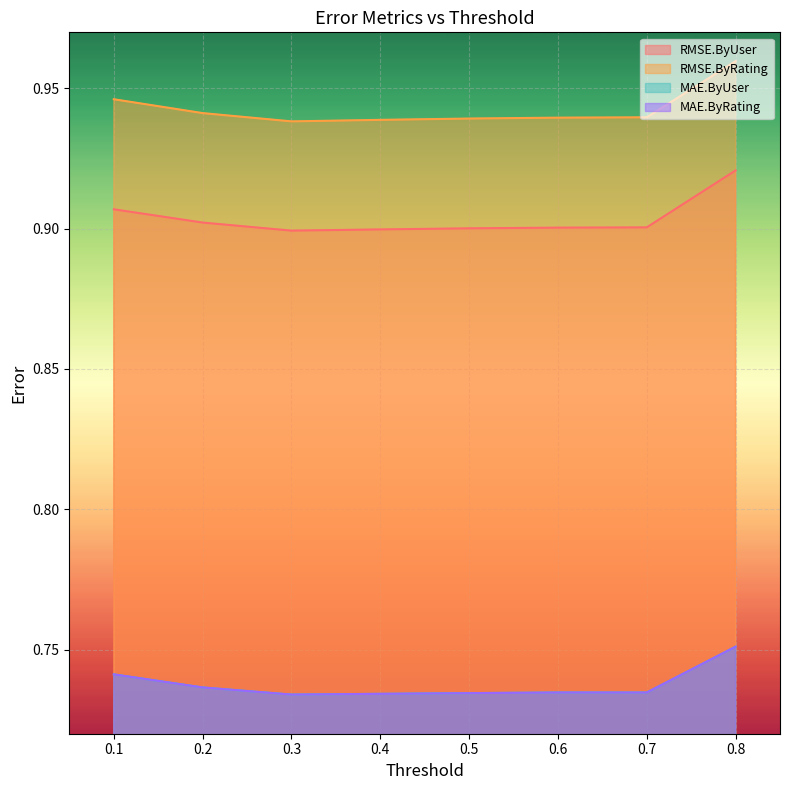

Reading left to right, extract all data points from this chart.

RMSE.ByUser: 0.9	0.9	0.9	0.9	0.9	0.9	0.9	0.9
RMSE.ByRating: 0.9	0.9	0.9	0.9	0.9	0.9	0.9	1.0
MAE.ByUser: 0.7	0.7	0.7	0.7	0.7	0.7	0.7	0.8
MAE.ByRating: 0.7	0.7	0.7	0.7	0.7	0.7	0.7	0.8